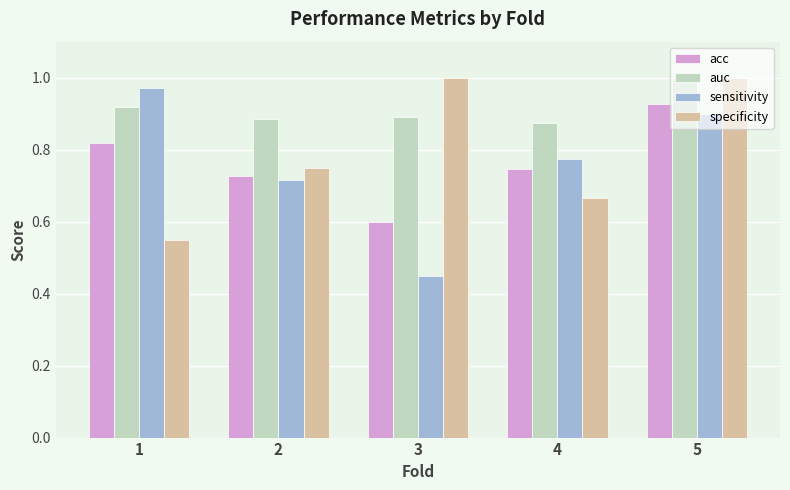

Which series has the largest range (max minus min)?

sensitivity